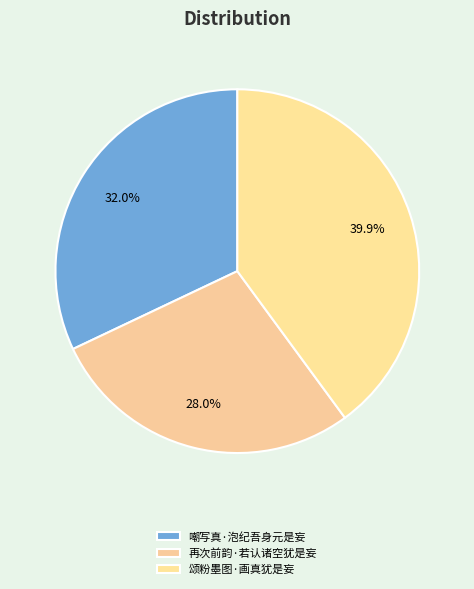

Is 颂粉墨图·画真犹是妄 the majority of the pie?

No